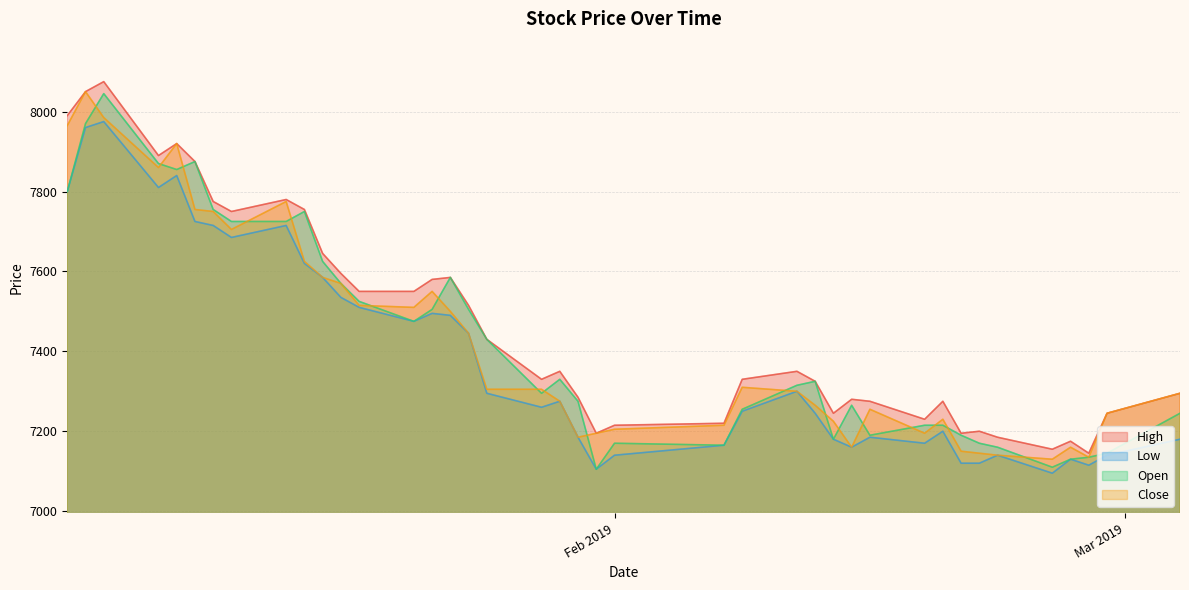

What is the maximum value for Close?

8050